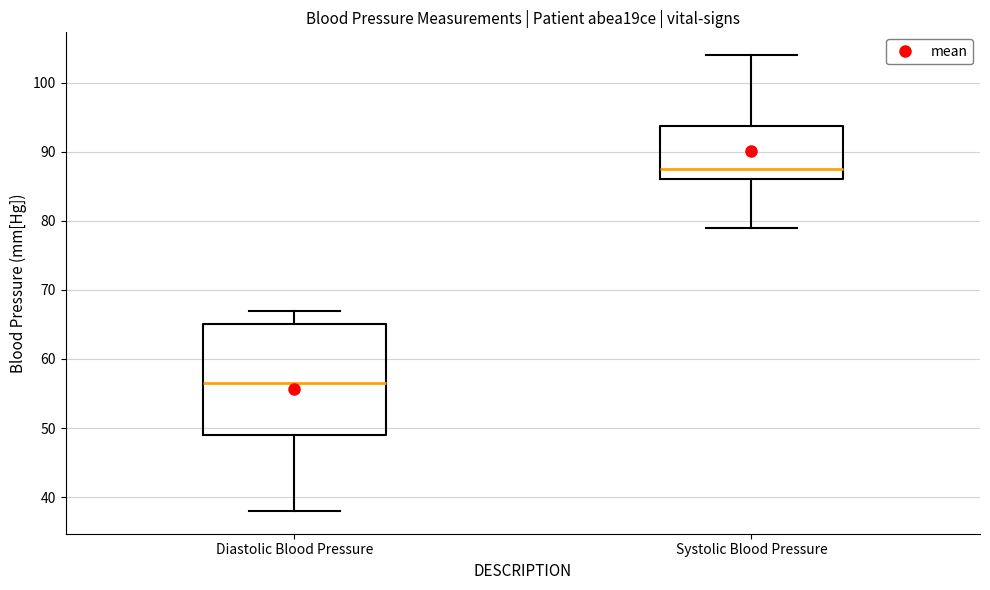

Reading left to right, transcribe this box plot: for each box, give where its median line is, the range the box spans, and where its two whiskers end, as read against the y-axis. The values are not printed on the chart, so give them approximately, as read against the axis.

Diastolic Blood Pressure: median 57, box 49 to 65, whiskers 38 to 67
Systolic Blood Pressure: median 88, box 86 to 94, whiskers 79 to 104